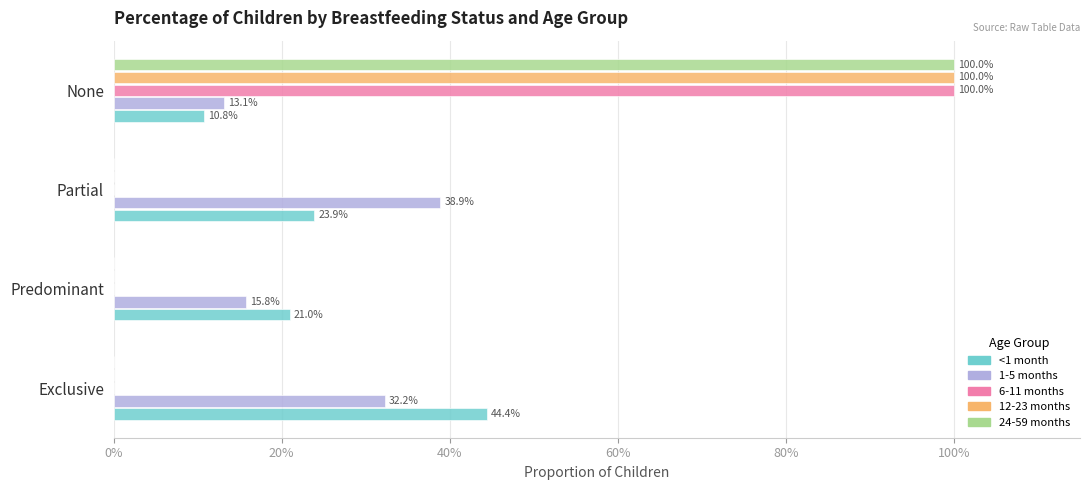

What are all the series names shown in the legend?

<1 month, 1-5 months, 6-11 months, 12-23 months, 24-59 months